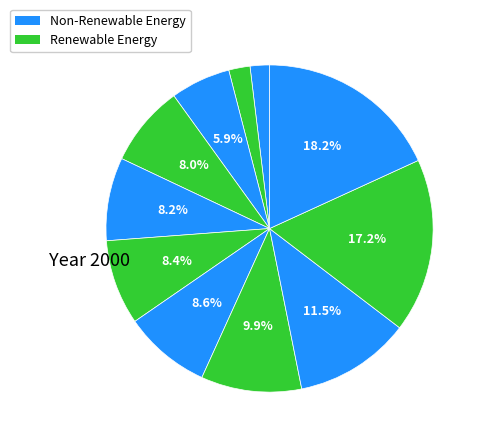

How many segments does this pie chart have?

11